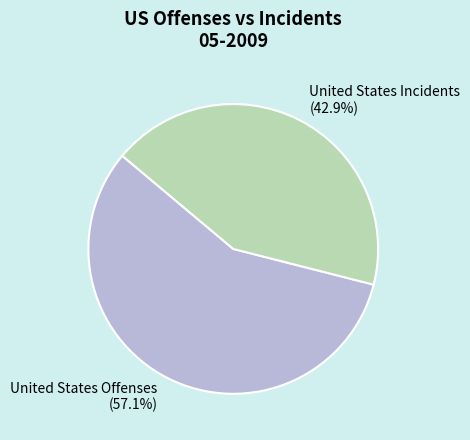

How many slices are in this pie chart?

2